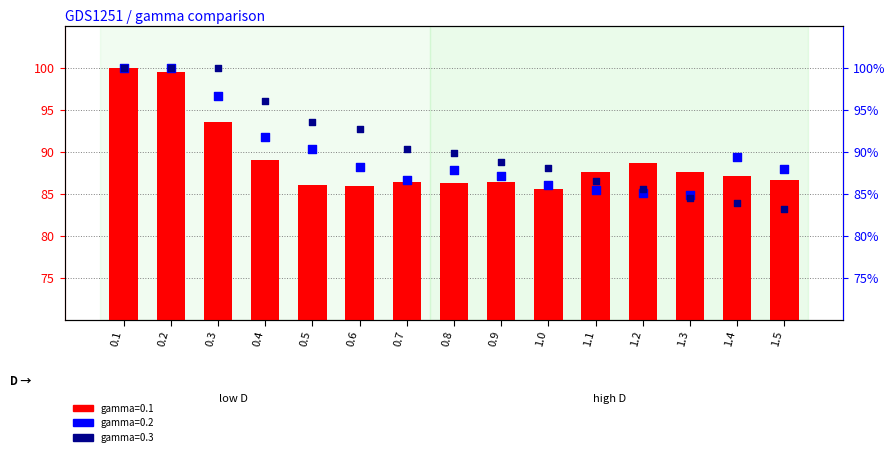

At how many categories does at least one series exceed 84?

15